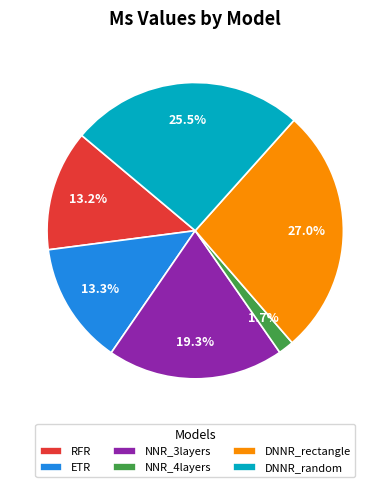

Which has a higher value, NNR_4layers or DNNR_rectangle?

DNNR_rectangle